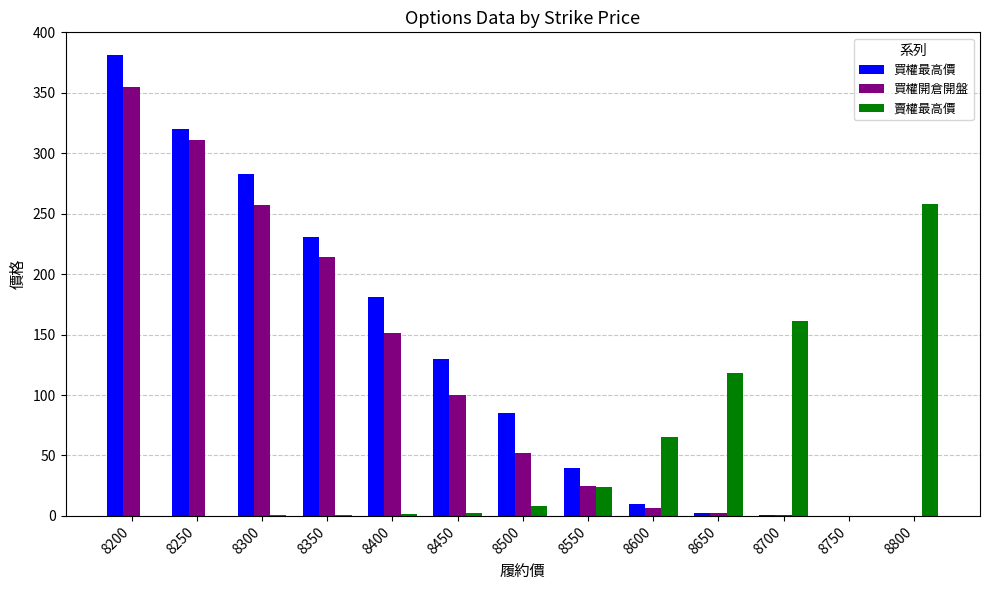

What is the difference between the 買權最高價 values at 8300 and 8600?

273.1